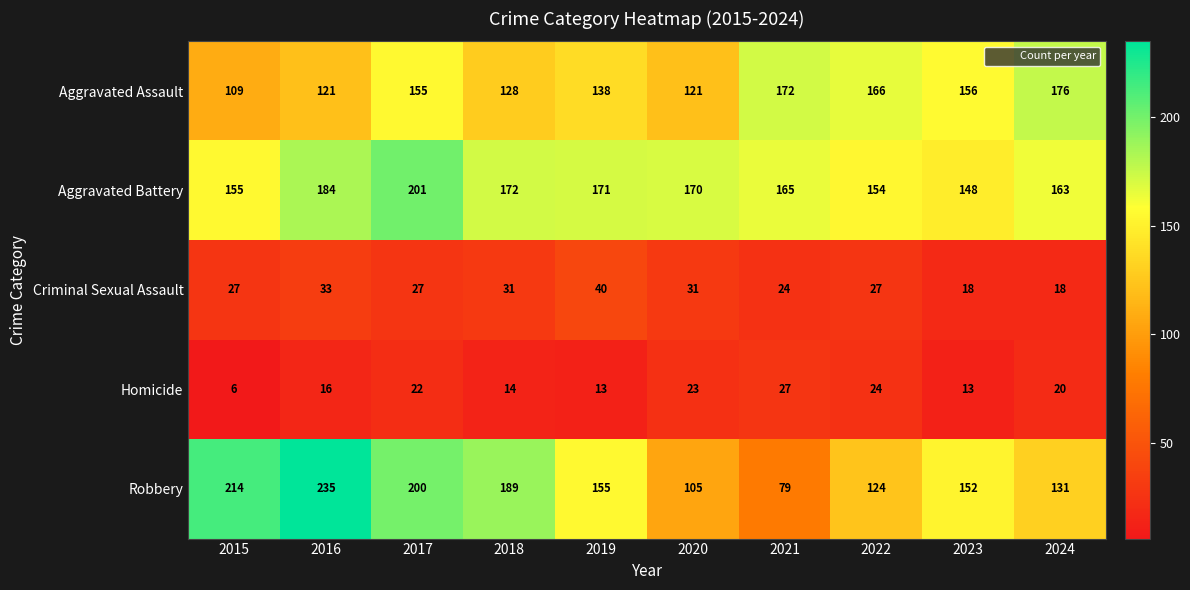

List the series in order of their peak value, lowest first.

Homicide, Criminal Sexual Assault, Aggravated Assault, Aggravated Battery, Robbery